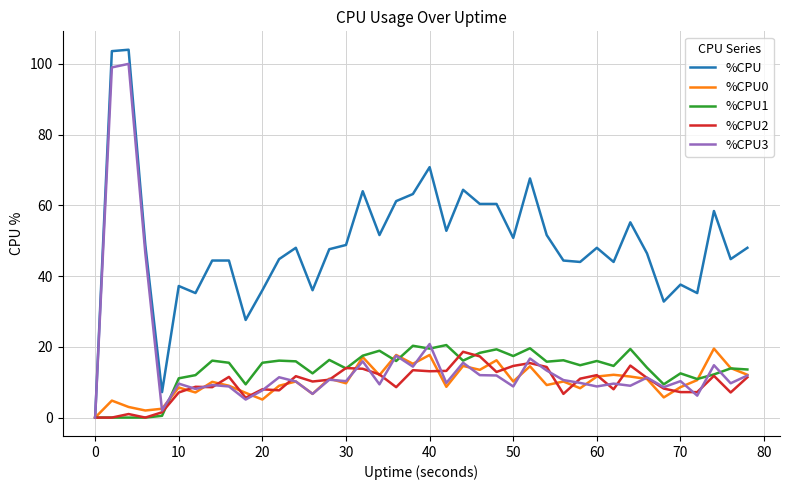

Which series has the widest spread of values?

%CPU